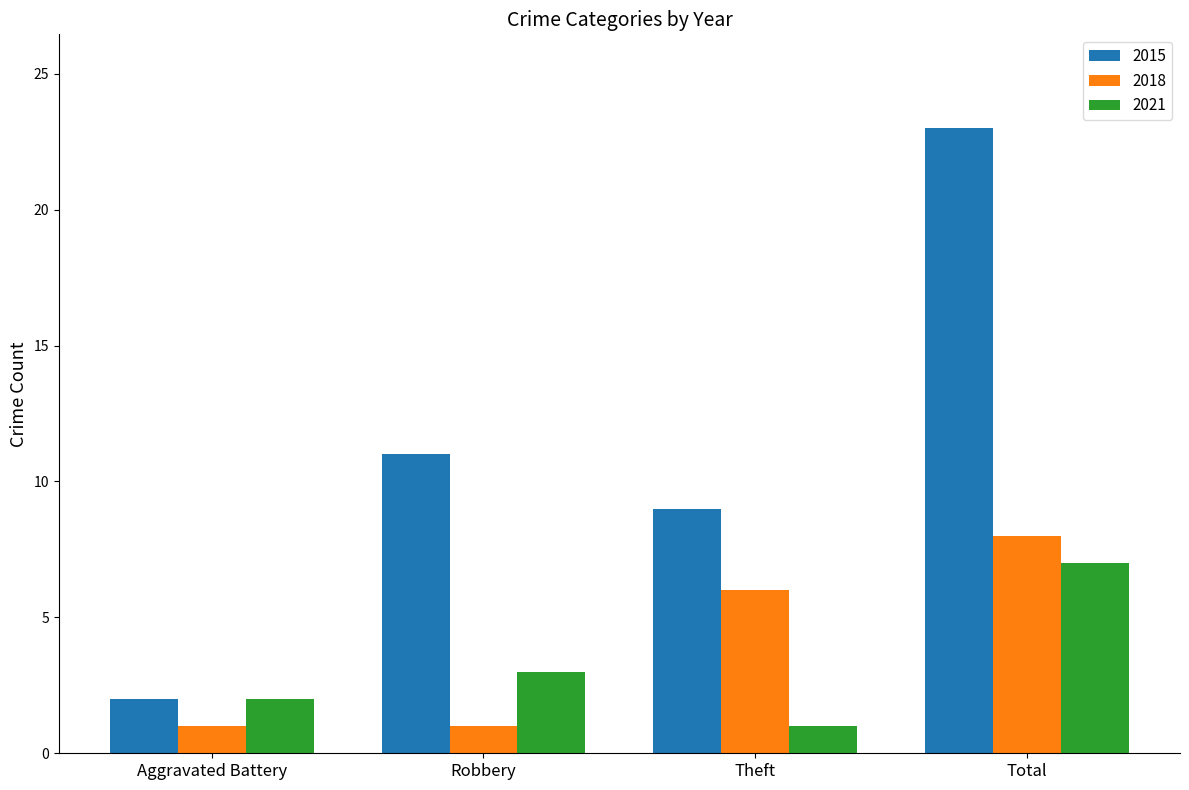

Read the 2015 value at Robbery, to the nearest 5.

10